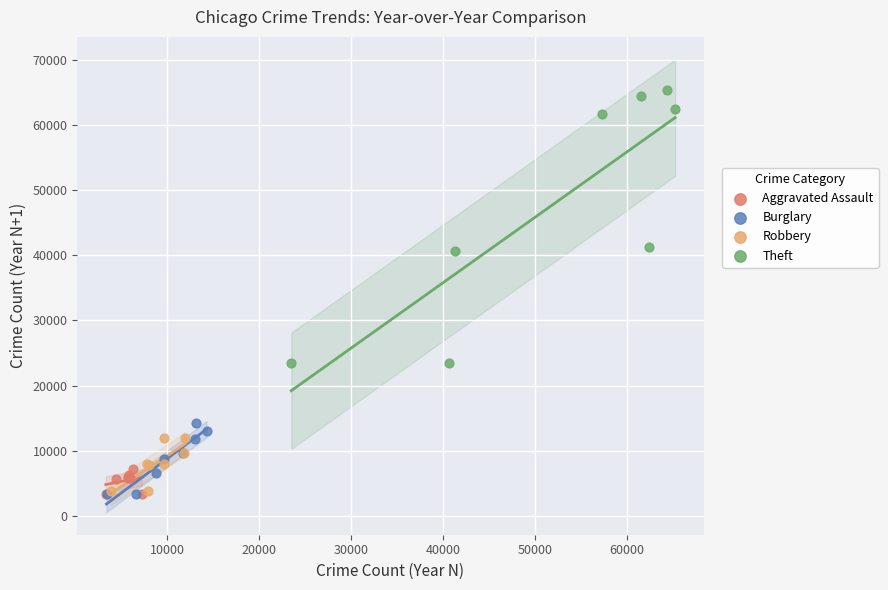

Which series contains the highest Y value?

Theft